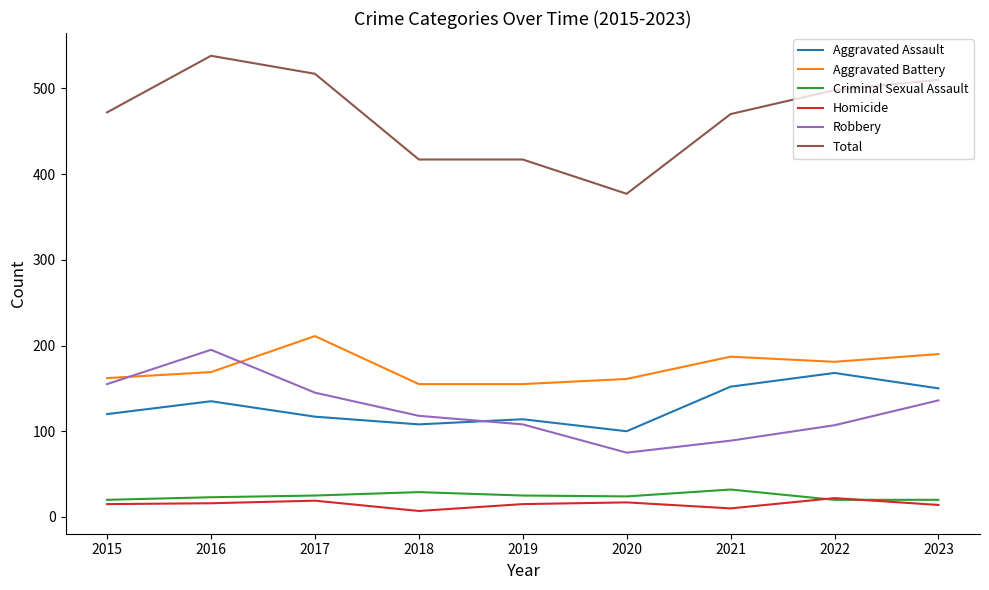

True or false: Criminal Sexual Assault has a value of 20 at 2022.

True